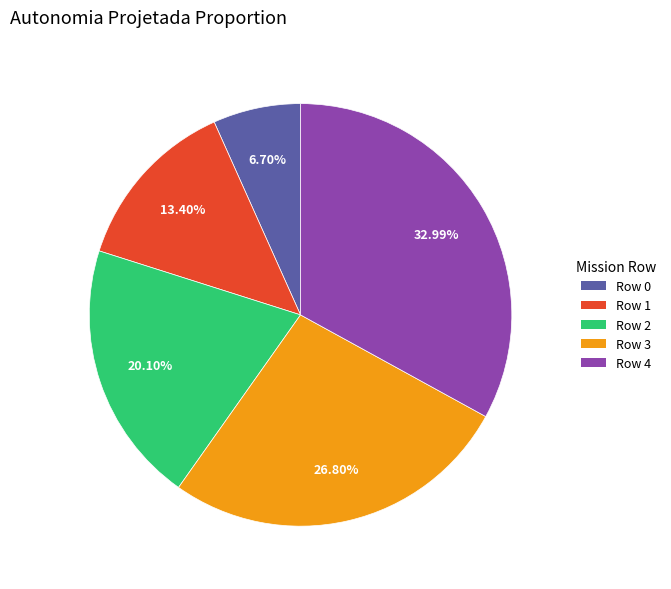

Which category has the biggest portion of the pie?

Row 4